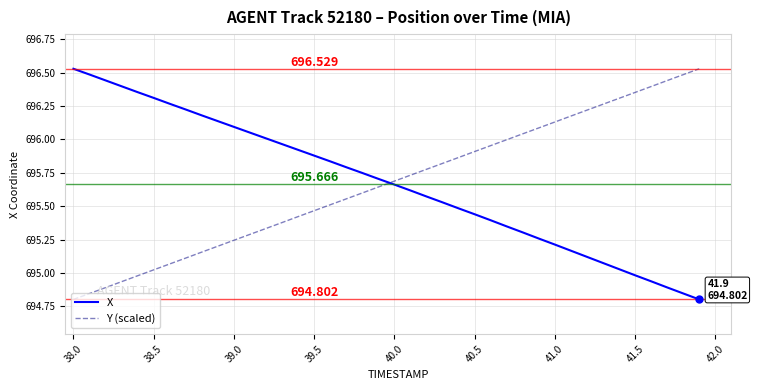

Which series ends up on top after the final intersection of X and Y (scaled)?

Y (scaled)